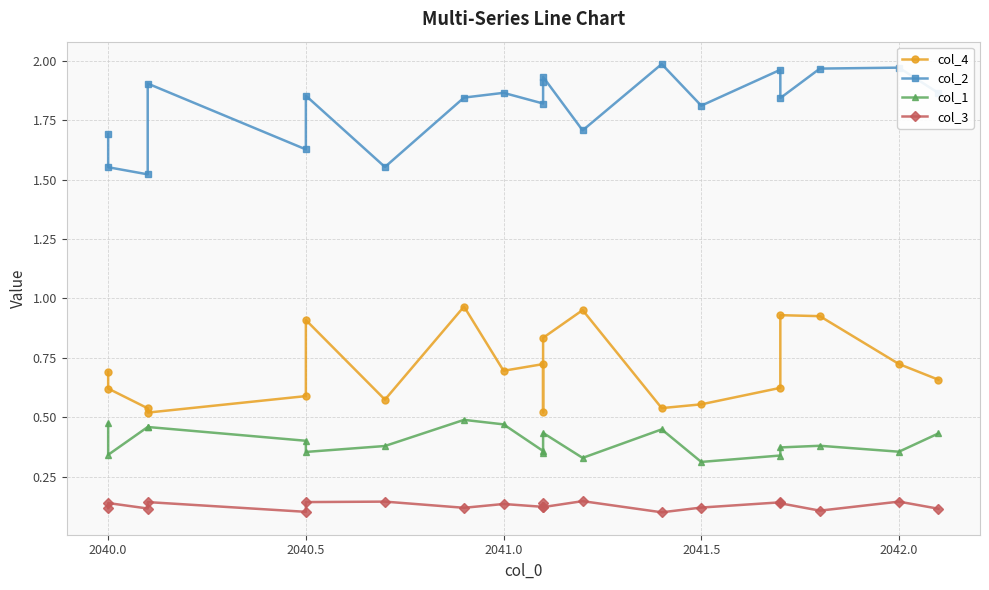

At how many categories does at least one series exceed 1?

20